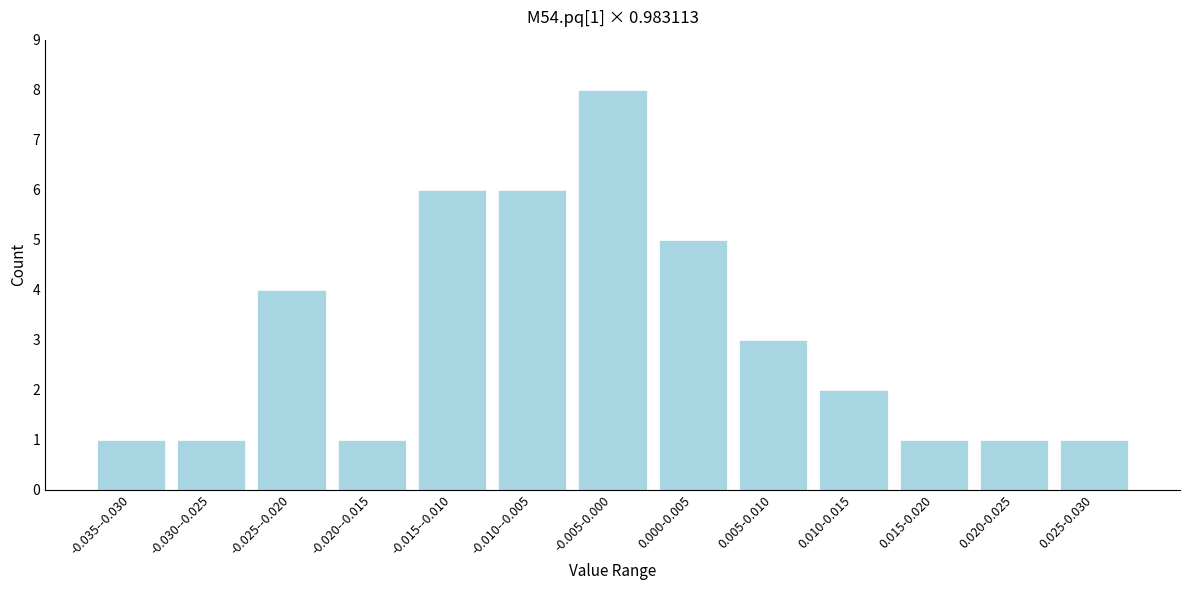

Reading left to right, list all the values displayed in this chart.

1	1	4	1	6	6	8	5	3	2	1	1	1